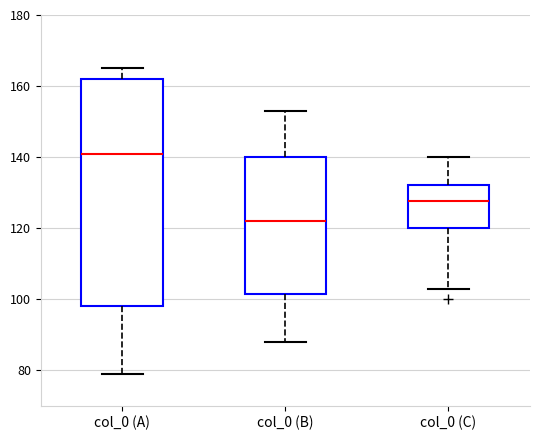

Reading left to right, read every box against the y-axis: the position of its median line, the range the box covers, and the ends of its whiskers. The values are not printed on the chart, so give them approximately, as read against the axis.

col_0 (A): median 142, box 98 to 162, whiskers 80 to 166
col_0 (B): median 122, box 102 to 140, whiskers 88 to 154
col_0 (C): median 128, box 120 to 132, whiskers 104 to 140